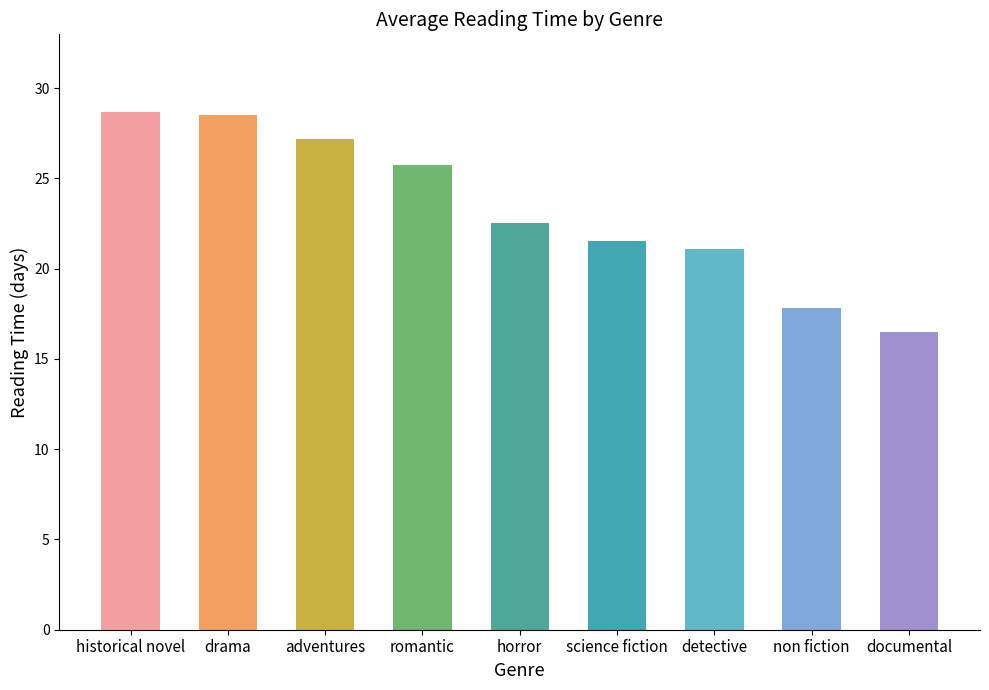

Does the chart contain stacked bars?

No